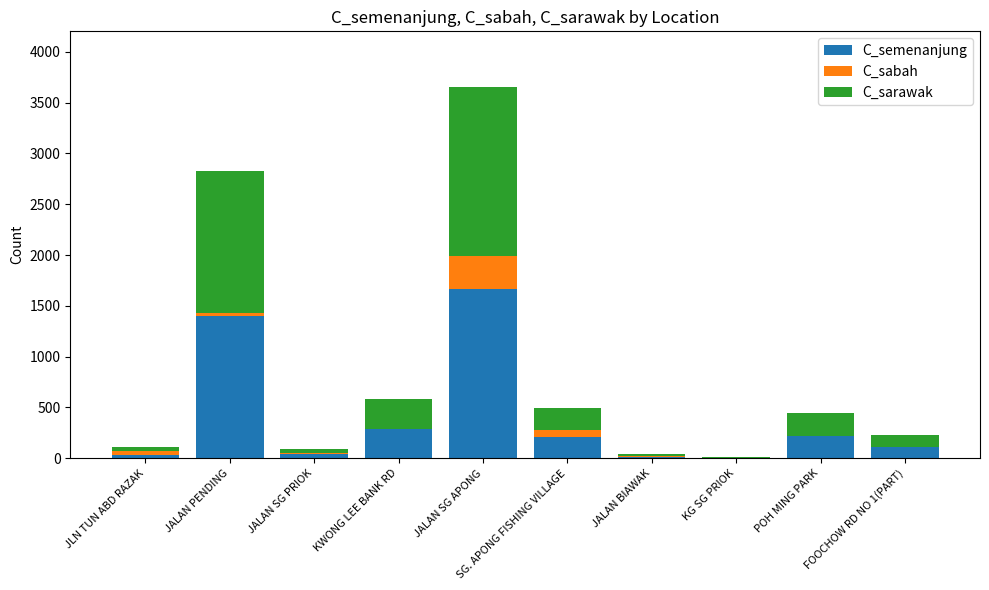

At which category is the sum across all series the highest?

JALAN SG APONG